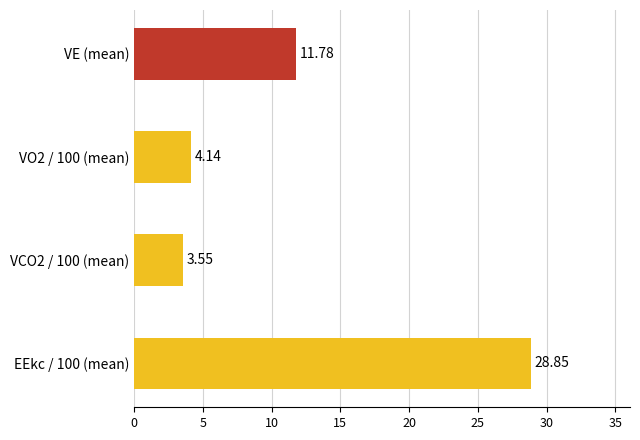

What is the sum of all values?

48.3